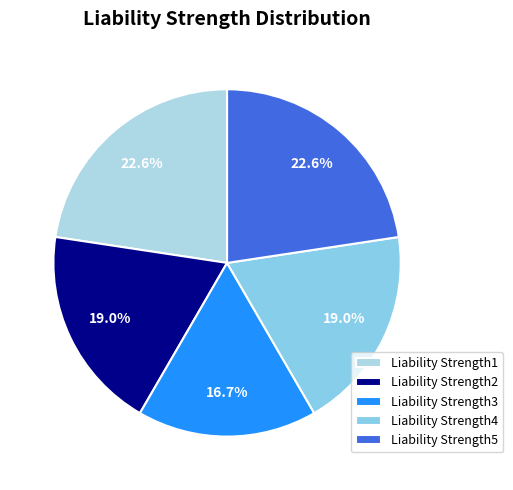

What is the total percentage of Liability Strength4 and Liability Strength3?

35.8%